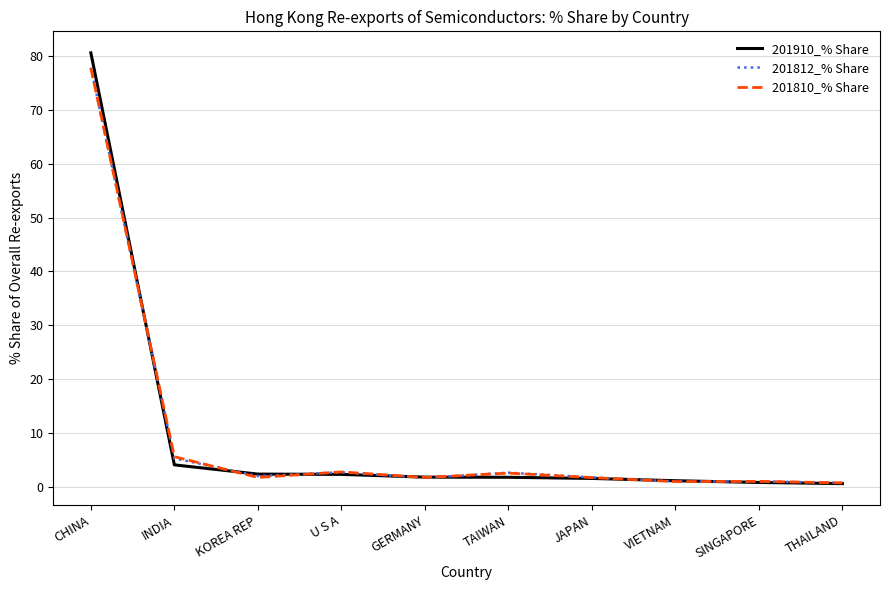

What is the difference between the 201910_% Share values at VIETNAM and JAPAN?

0.4